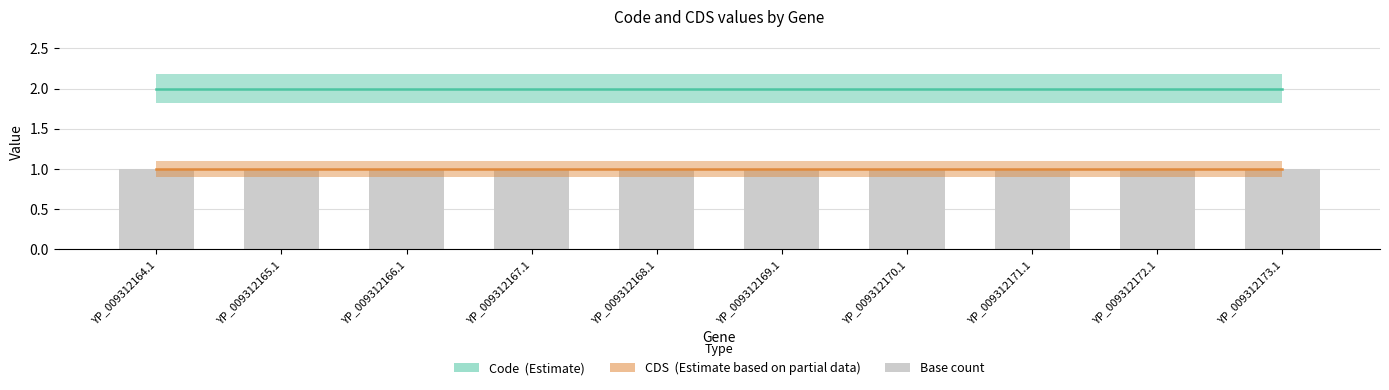

The value of CDS (Estimate based on partial data) at YP_009312172.1 is 2. True or false?

False